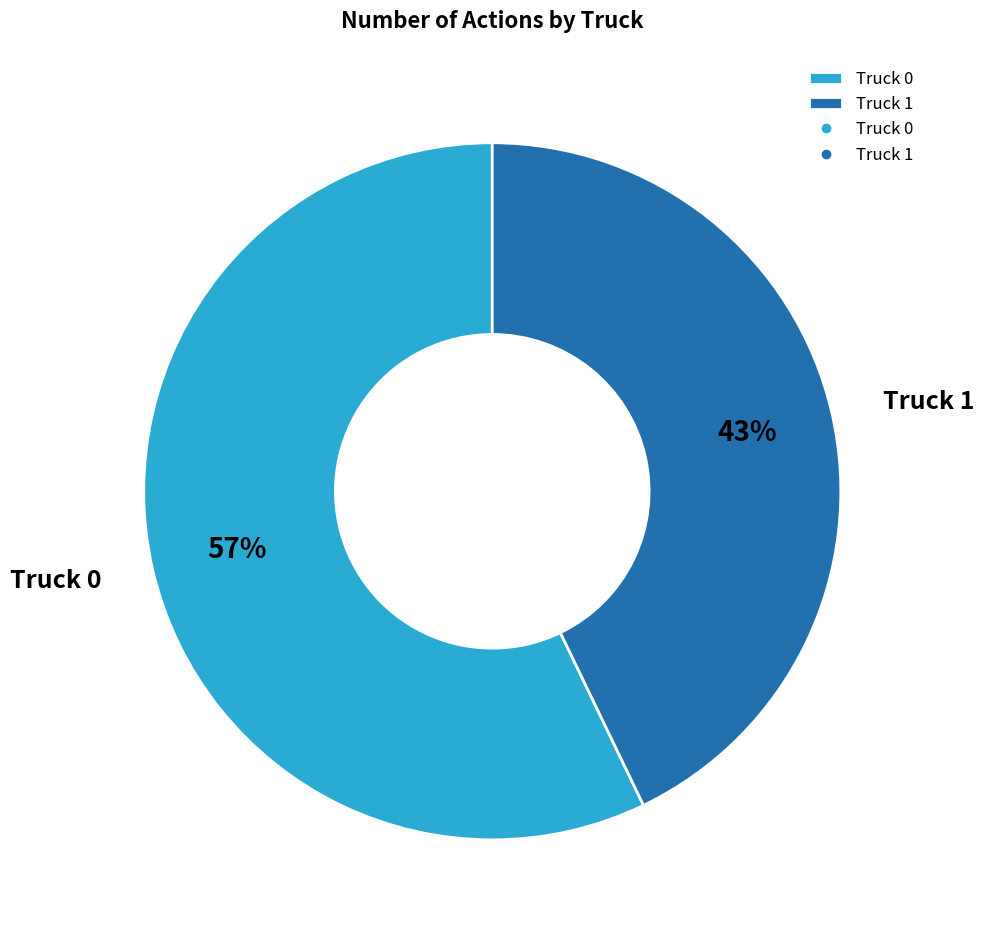

How many slices are in this pie chart?

2